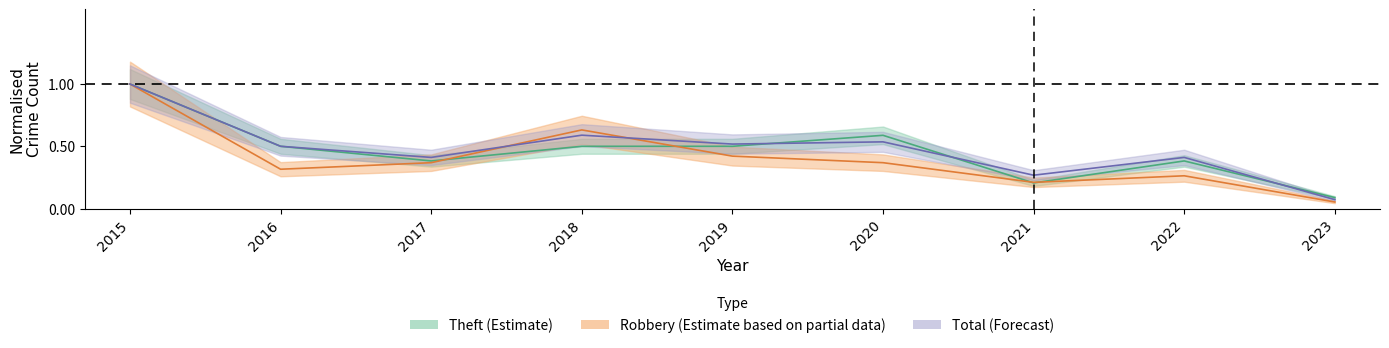

What is the lowest value of the Total series?

0.1